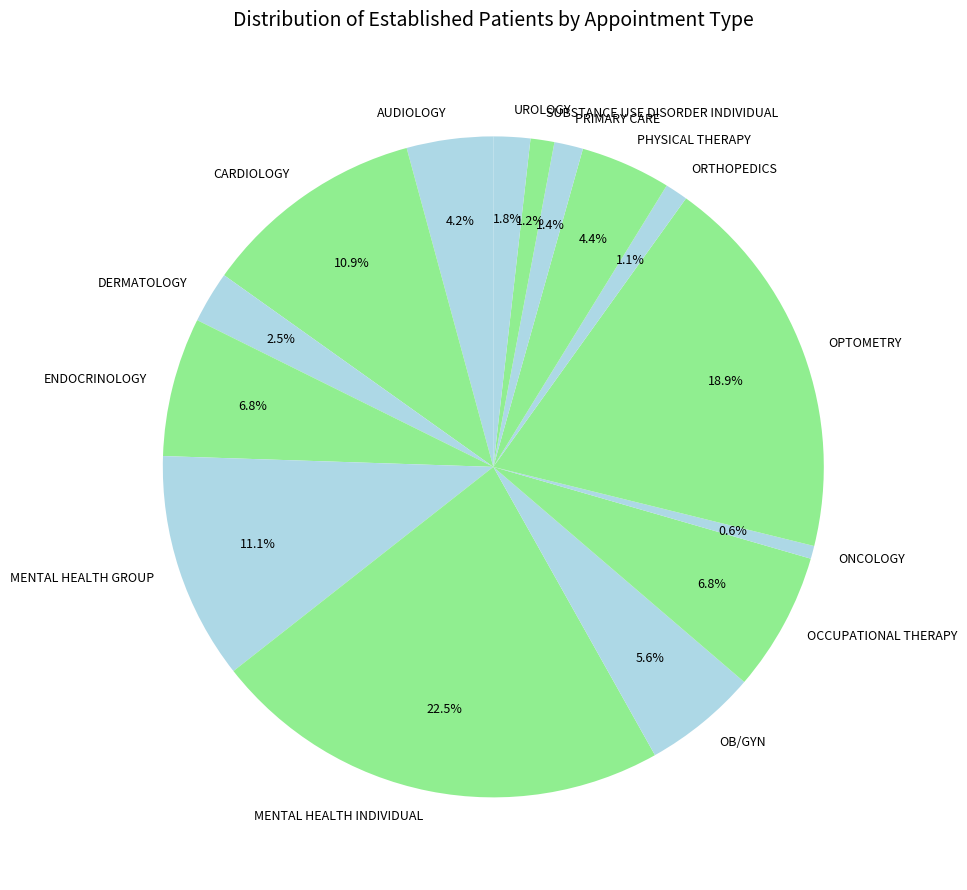

Which slice is the largest?

MENTAL HEALTH INDIVIDUAL